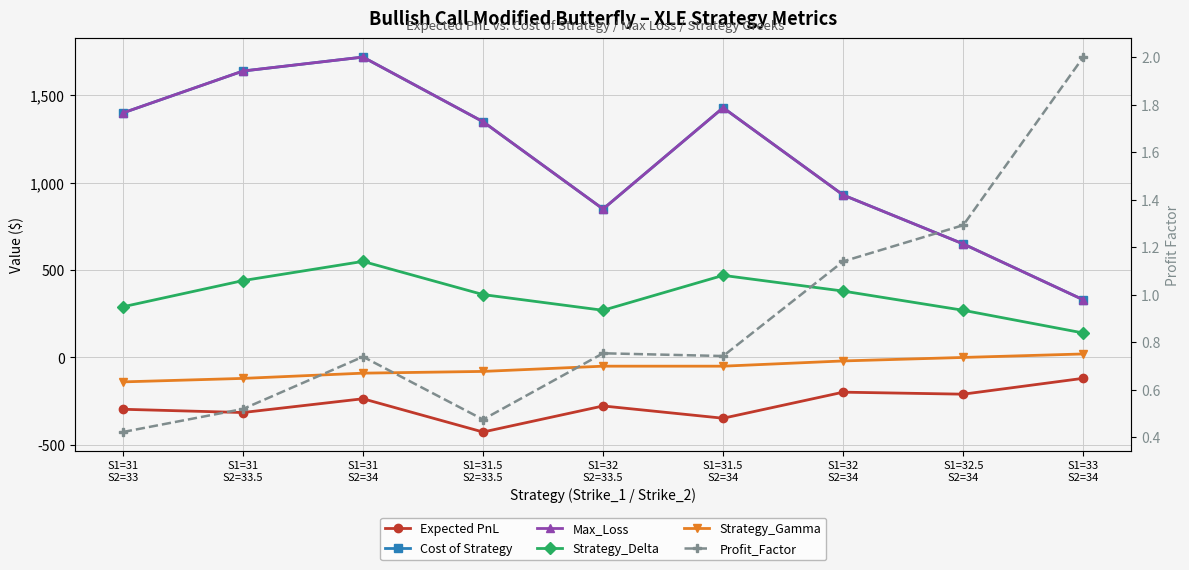

Between S1=33
S2=34 and S1=32
S2=33.5, which is larger?

S1=33
S2=34